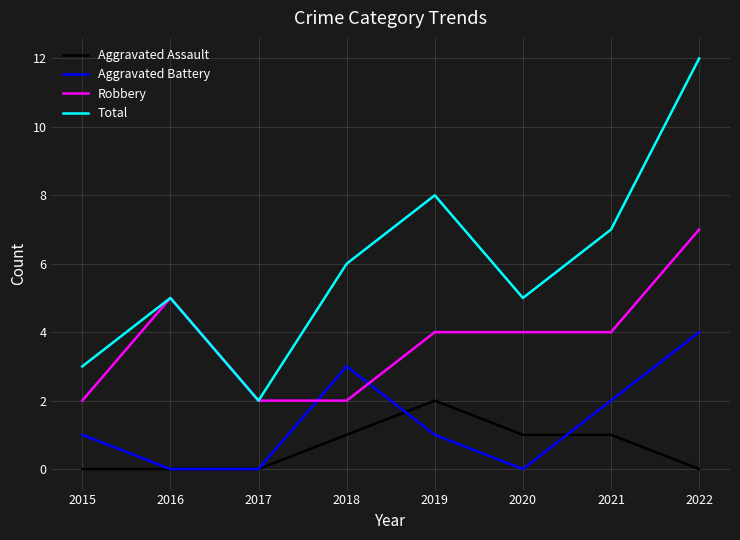

True or false: Aggravated Assault and Total intersect in this chart.

False